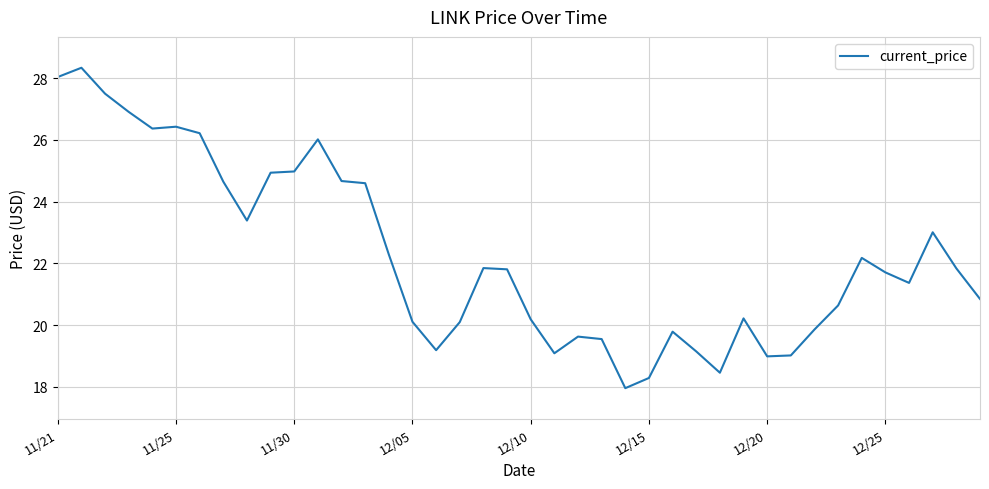

What is the difference between the maximum and minimum values?

10.4